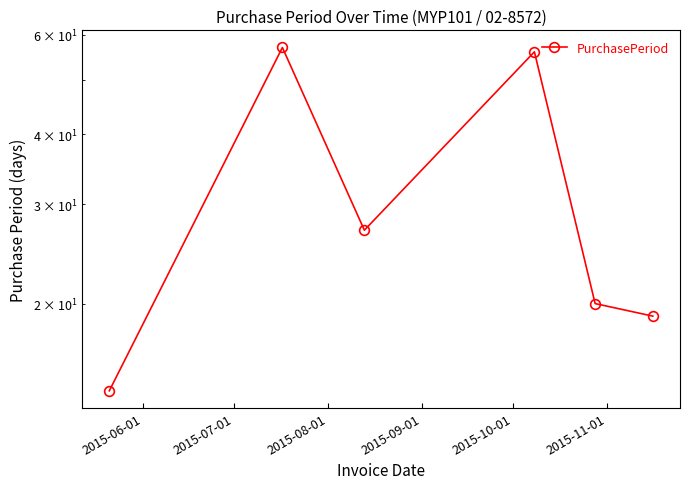

The chart shows a value of 77 at 2015-07-01. True or false?

False